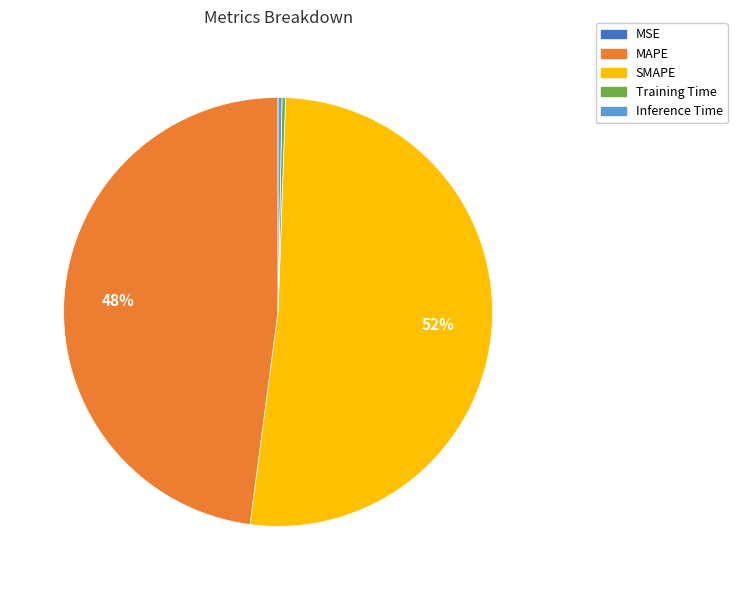

True or false: MAPE accounts for 48% of the total.

True